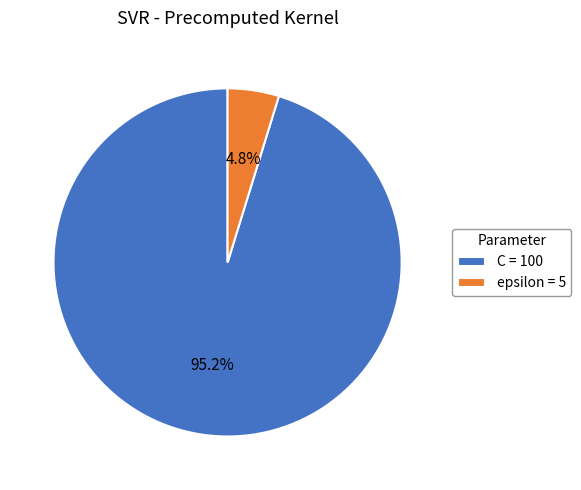

What percentage is NOT represented by C?

4.8%